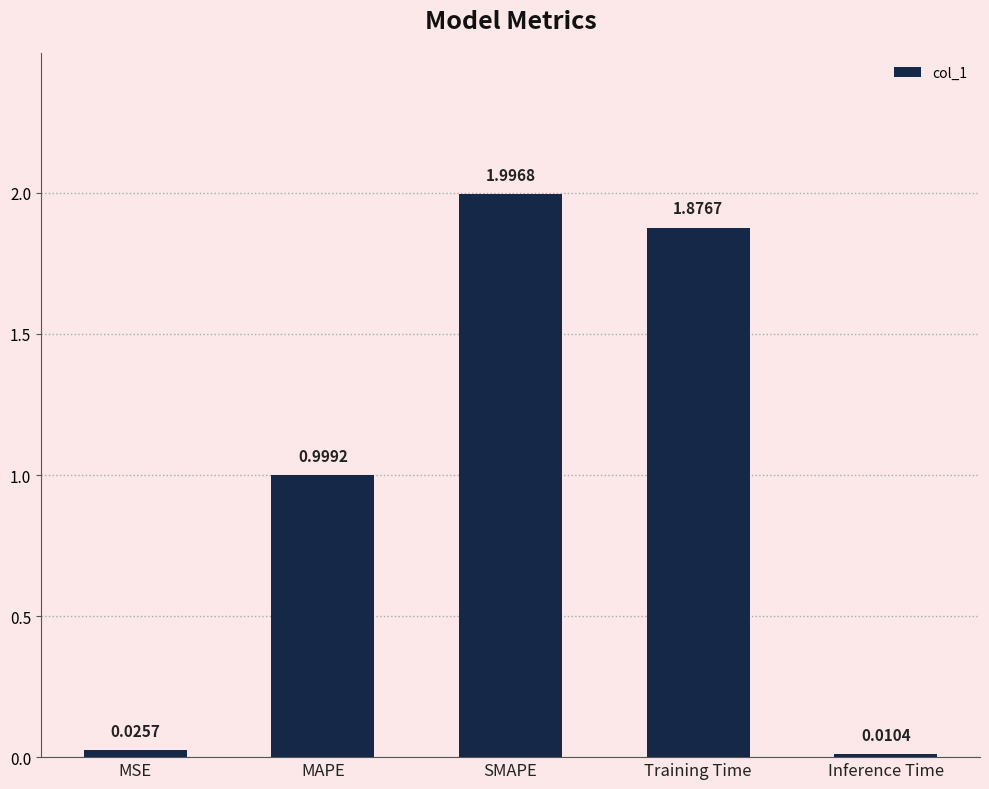

What is the difference between the maximum and minimum values?

2.0